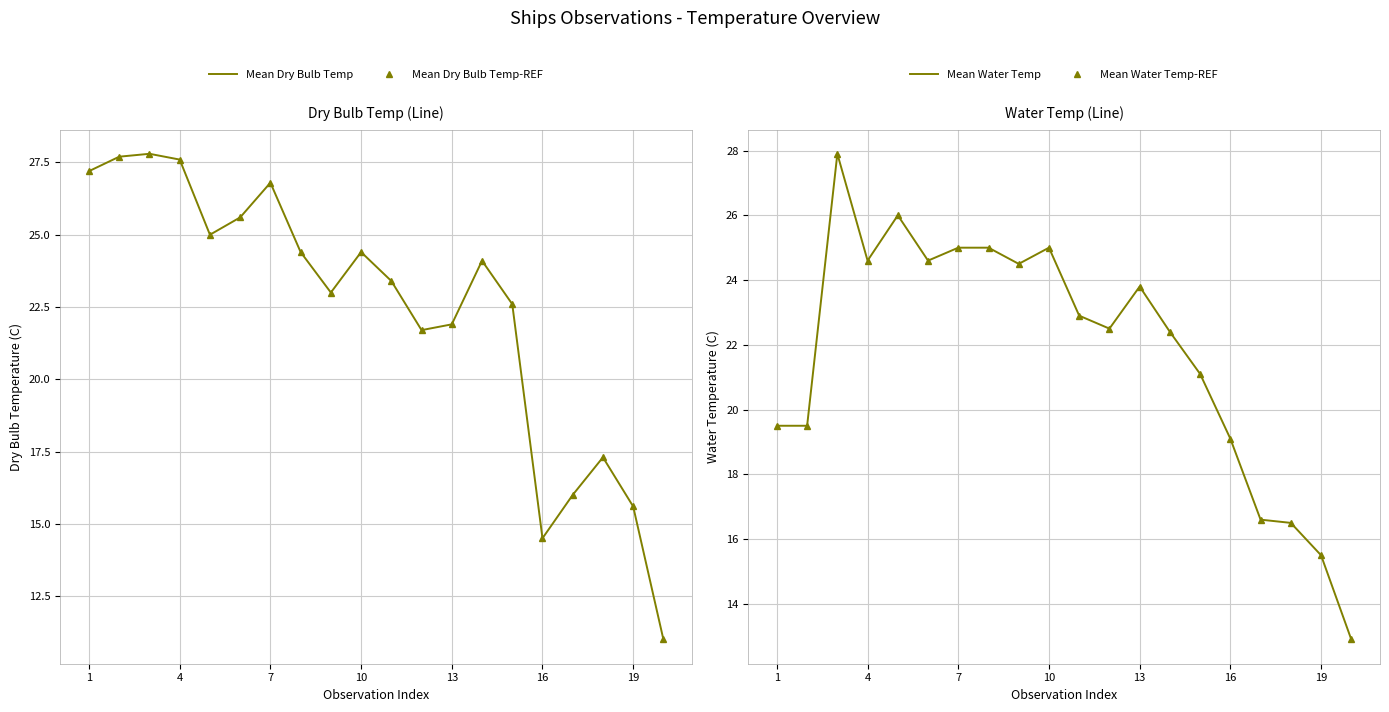

At which label is Mean Water Temp closest to 20?

1